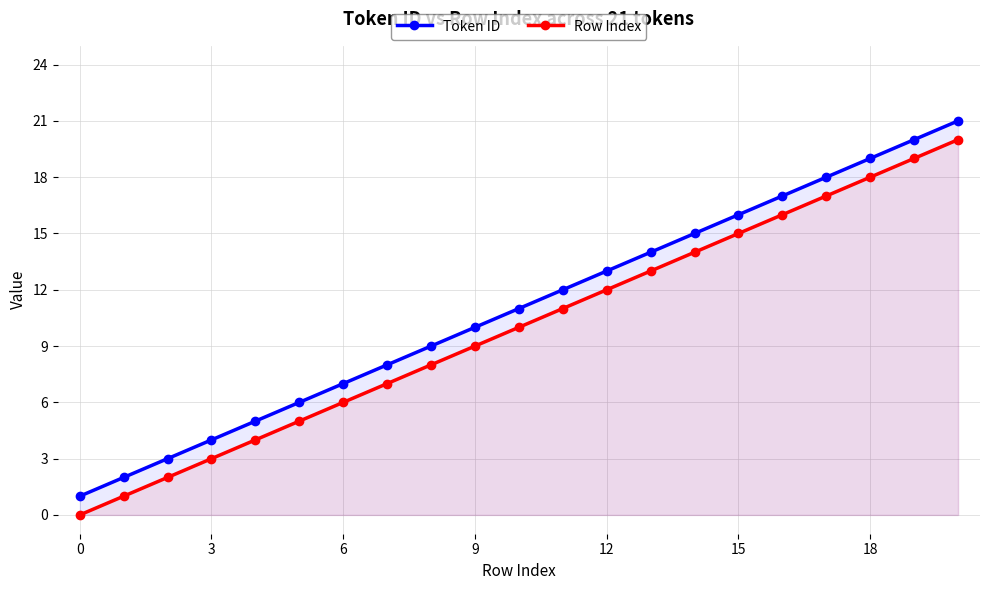

Reading right to left, what are all the values shown in this chart?

Token ID: 21	20	19	18	17	16	15	14	13	12	11	10	9	8	7	6	5	4	3	2	1
Row Index: 20	19	18	17	16	15	14	13	12	11	10	9	8	7	6	5	4	3	2	1	0